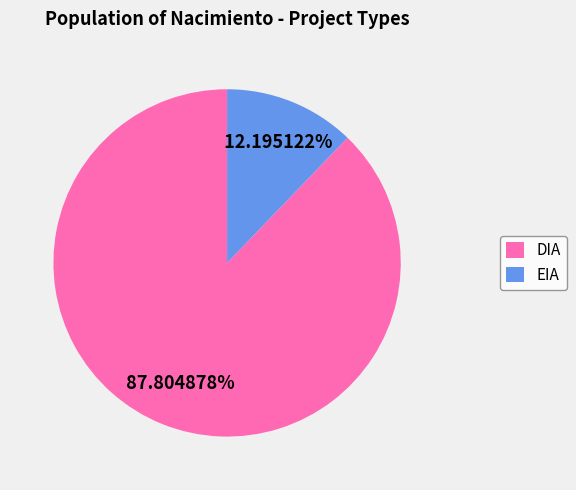

Is it true that DIA is 88% of the pie?

True